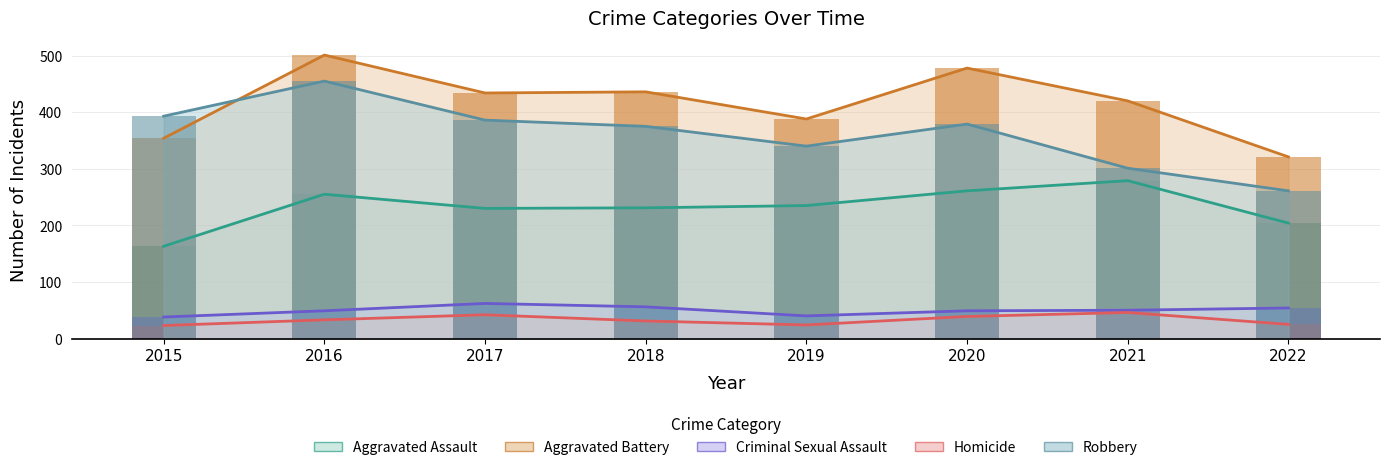

The Robbery series shows 214 at 2015. True or false?

False